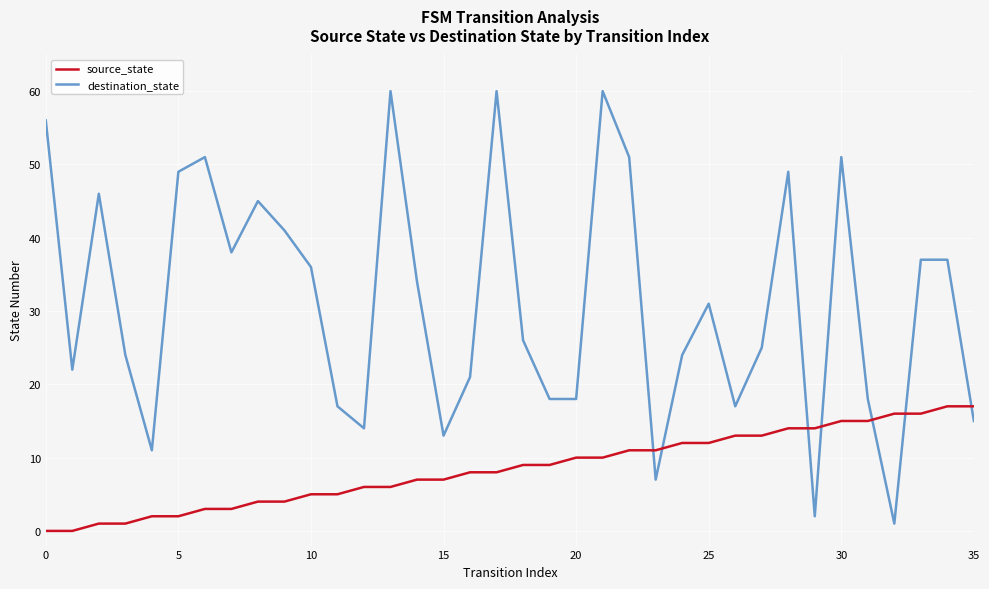

True or false: source_state and destination_state intersect in this chart.

True